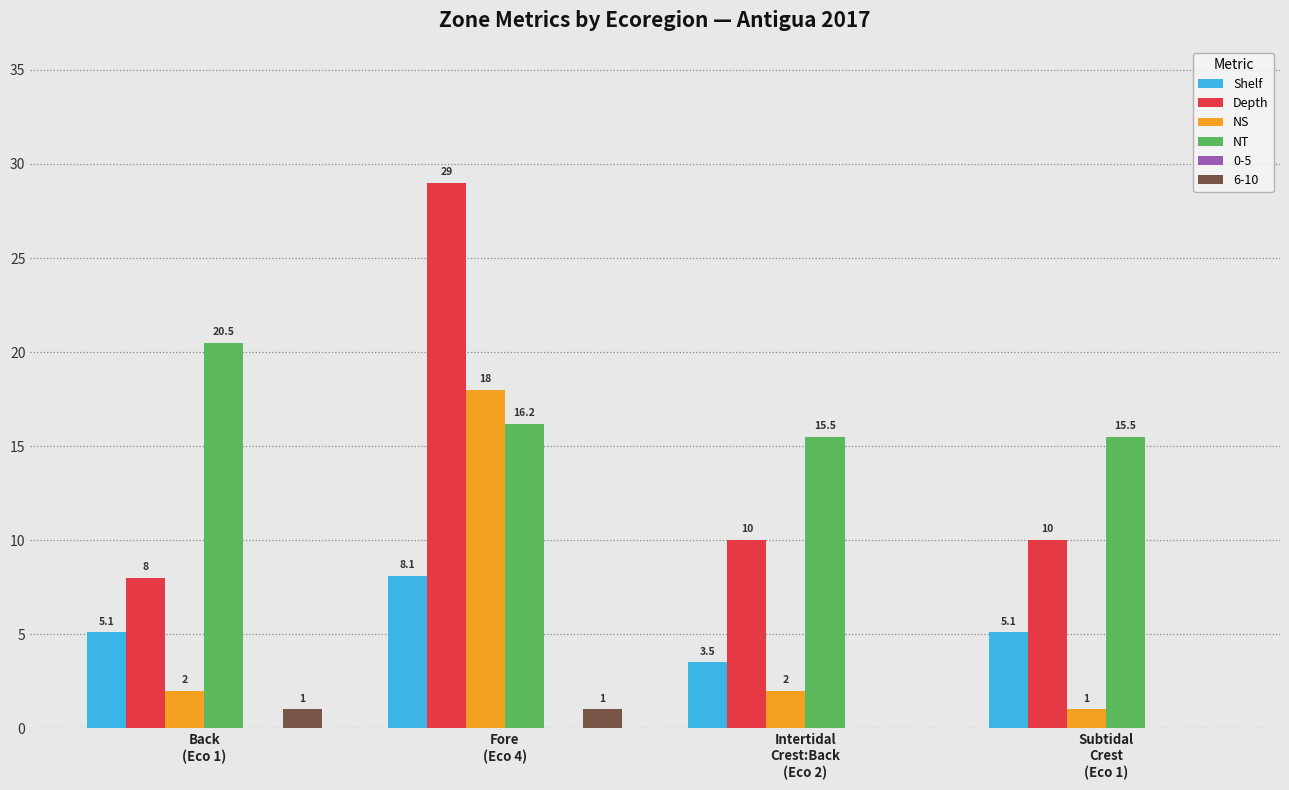

What is the sum of all Depth values?

57.0